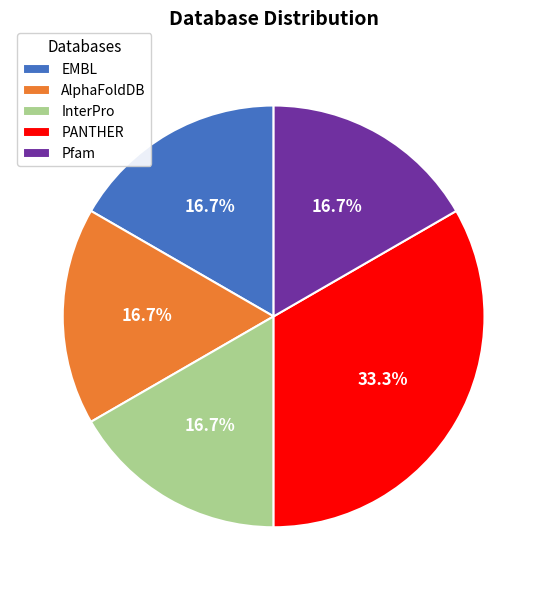

To the nearest percent, what is the combined percentage of Pfam and AlphaFoldDB?

33%